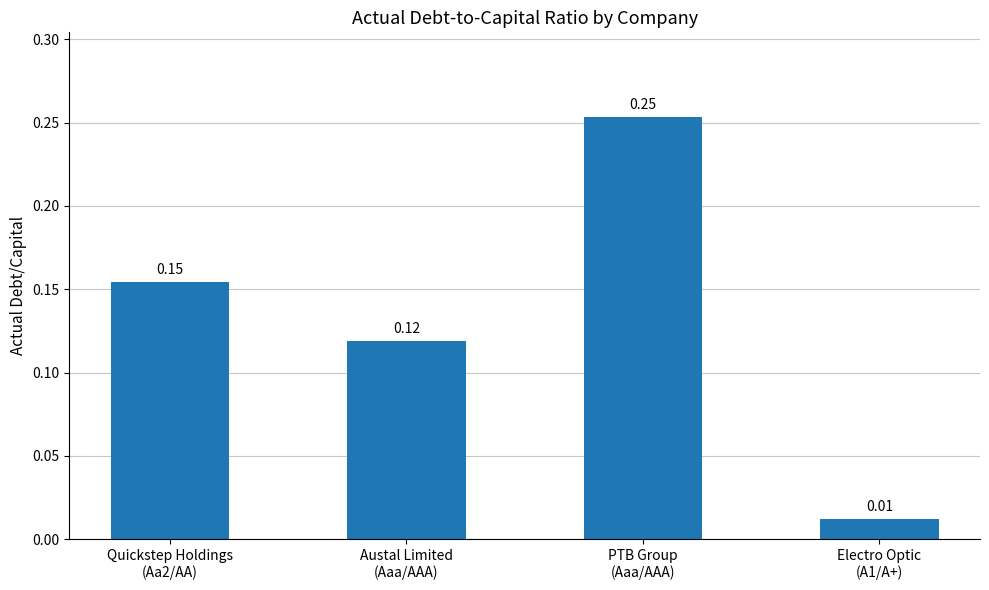

What position from the left is Electro Optic
(A1/A+)?

4